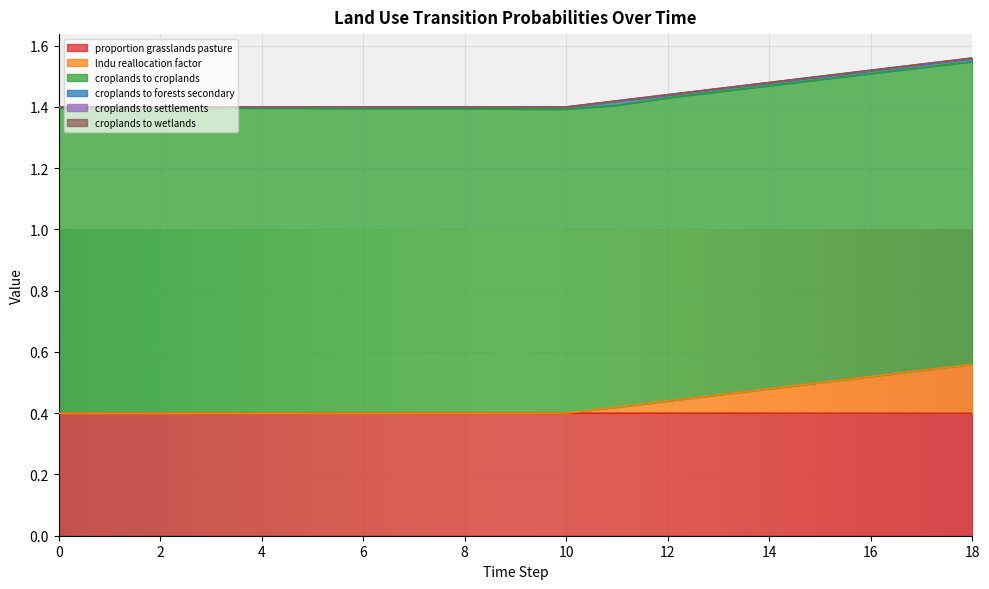

Which series has the largest total across all categories?

pij_lndu_croplands_to_croplands